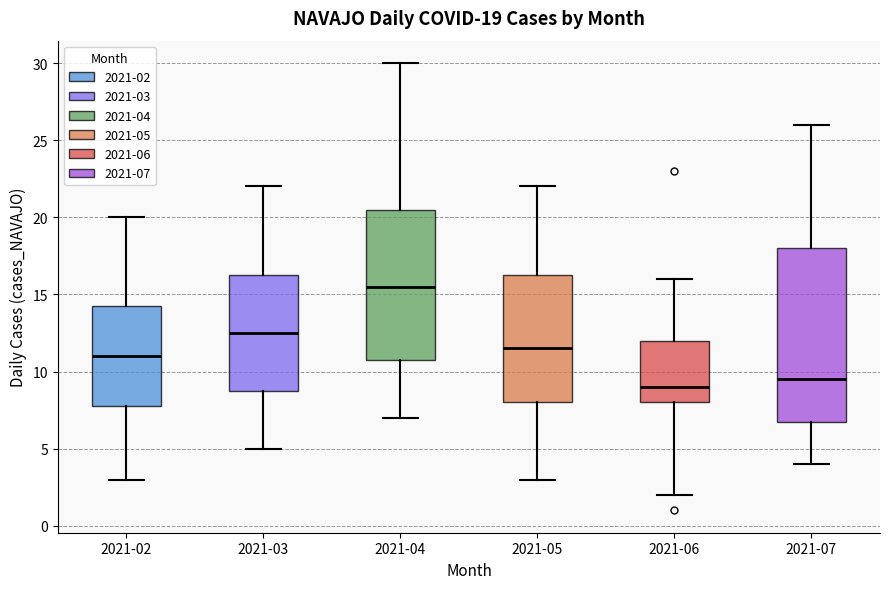

Which box is the tallest, from its lower edge to its upper edge?

2021-07